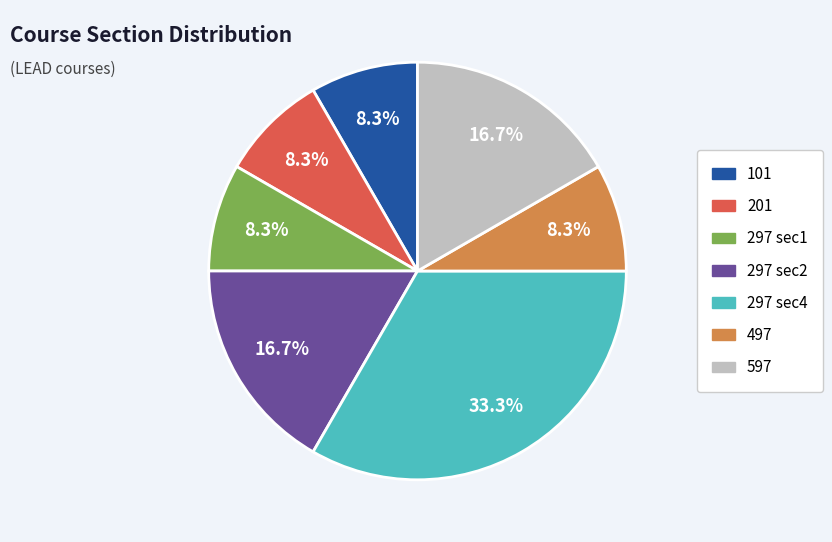

Is there any slice that represents more than half of the pie?

No